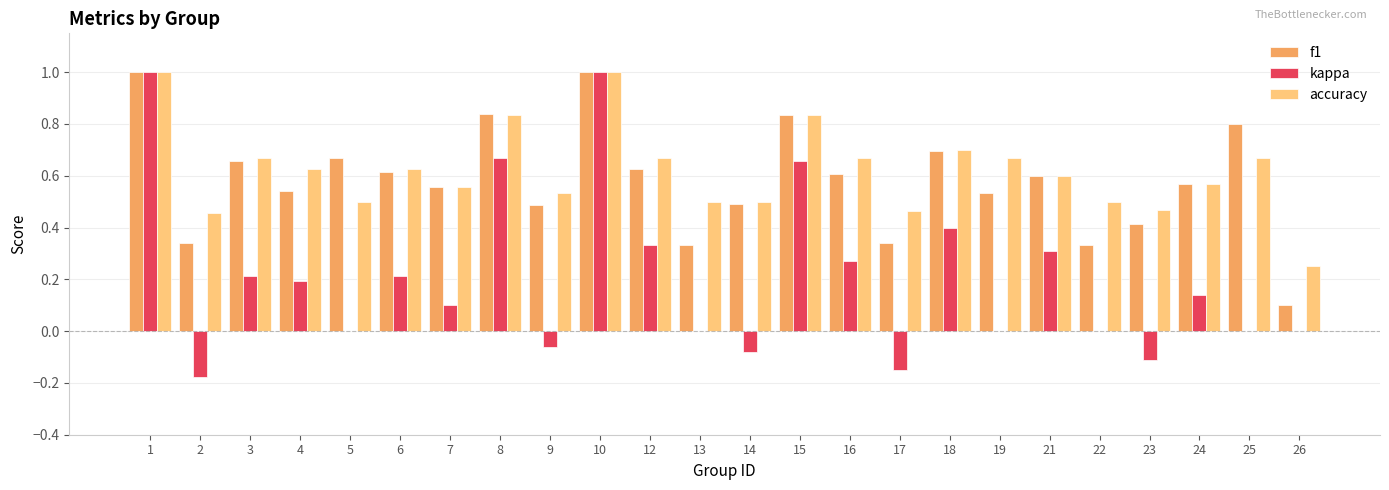

Which series has the largest total across all categories?

accuracy